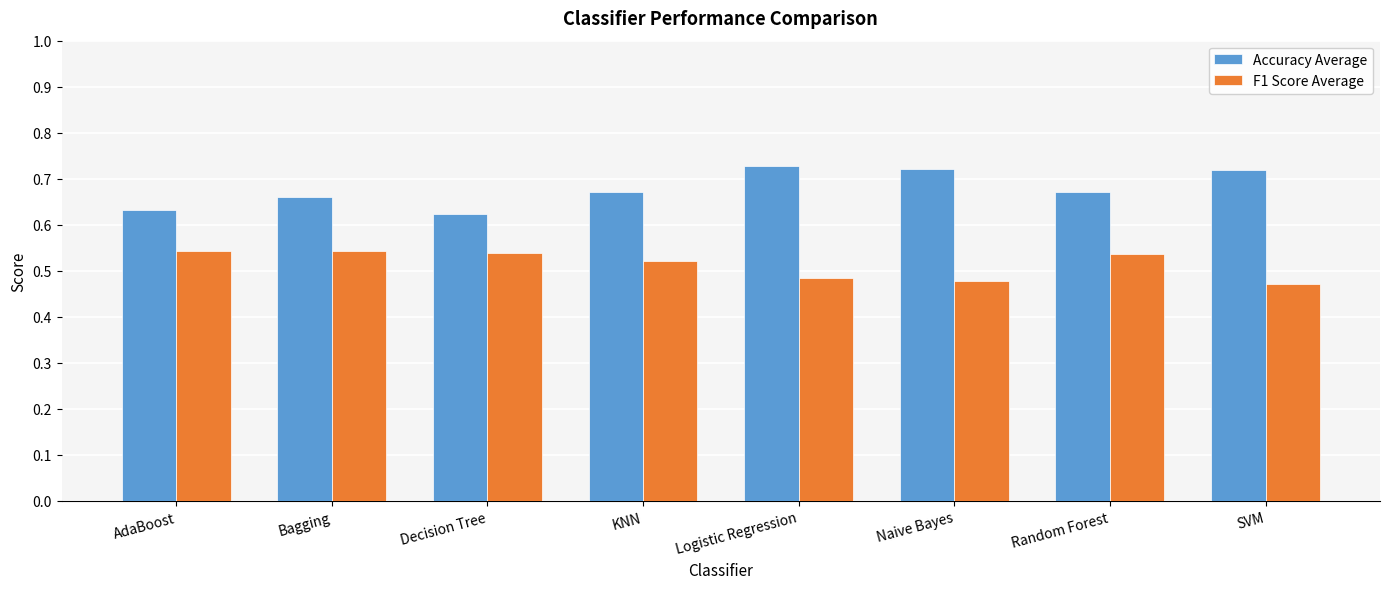

Which series changed the most between Bagging and Decision Tree?

Accuracy Average